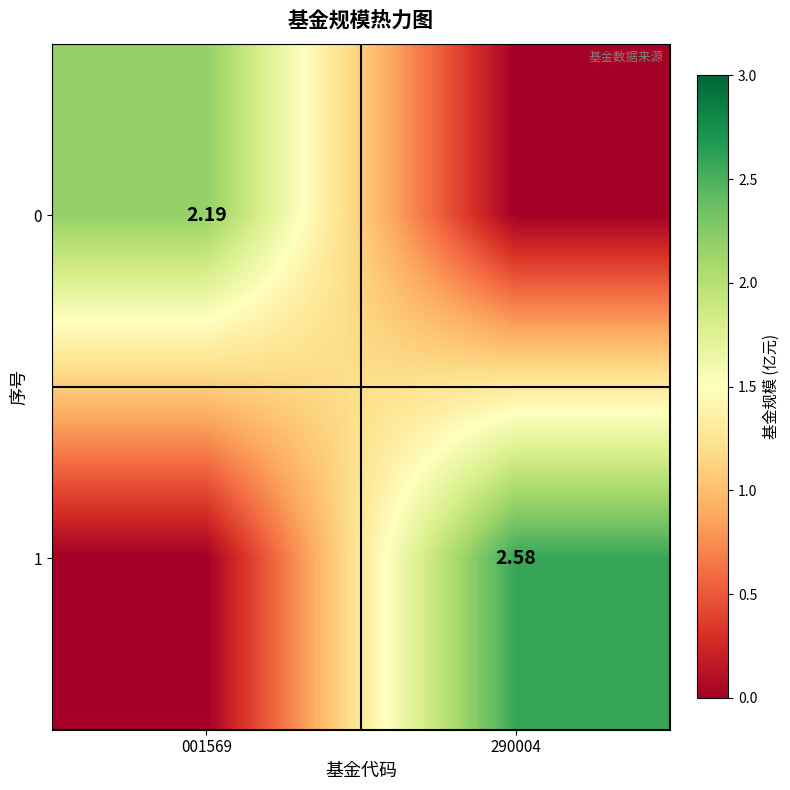

The 0 series shows 0.0 at 290004. True or false?

True